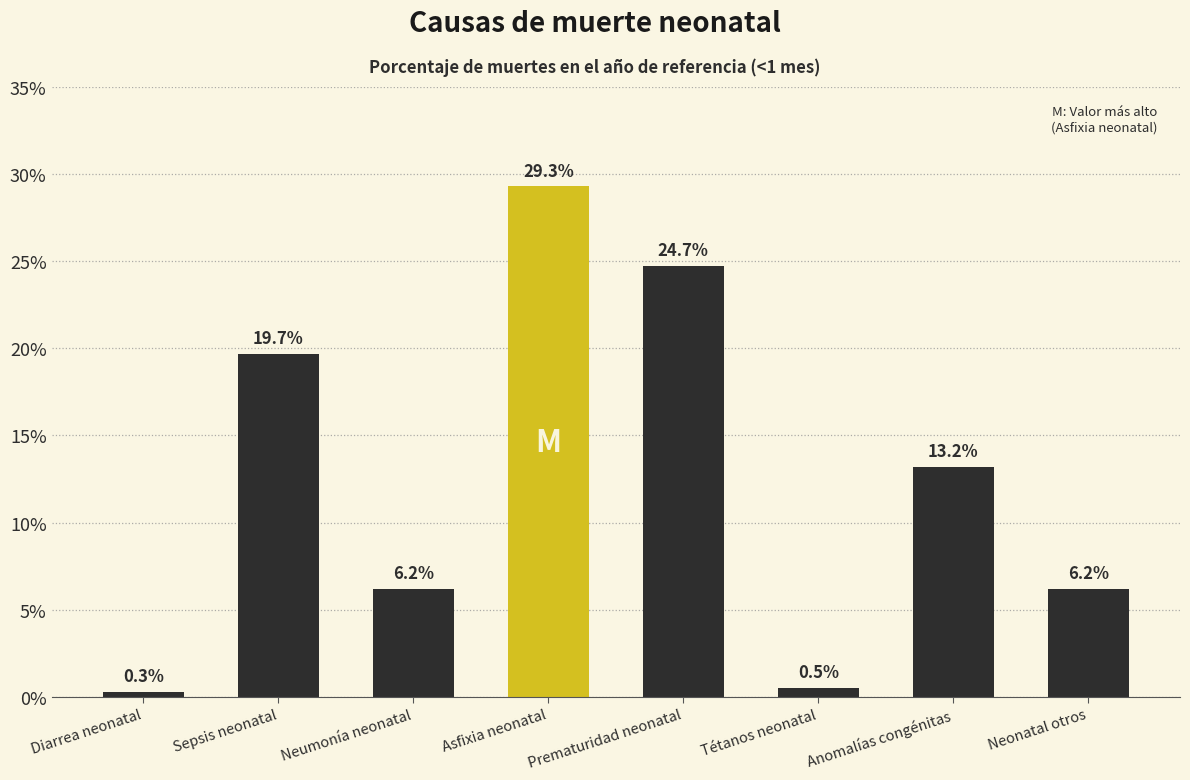

Which has a higher value, Sepsis neonatal or Prematuridad neonatal?

Prematuridad neonatal